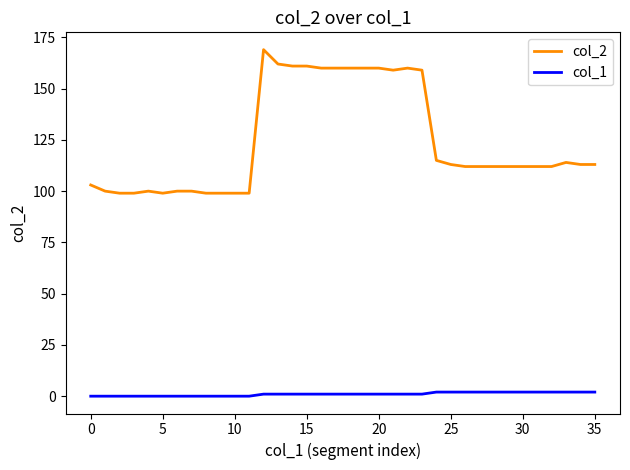

What is the maximum value for col_2?

169